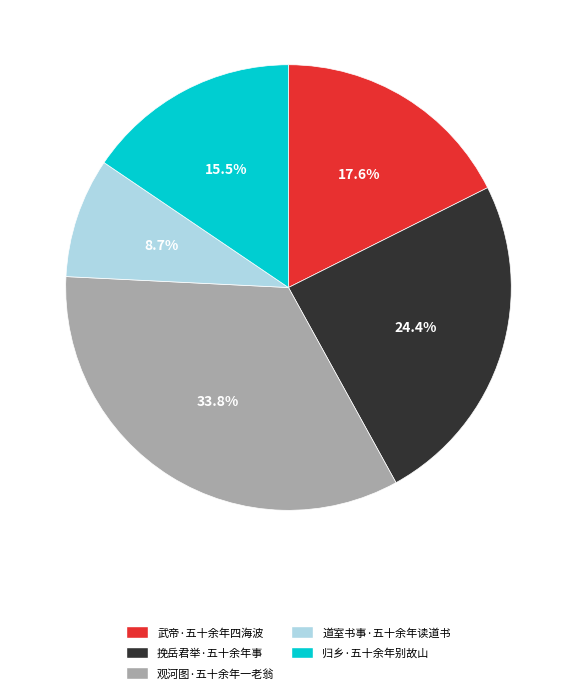

Between 归乡·五十余年别故山 and 挽岳君举·五十余年事, which is larger?

挽岳君举·五十余年事